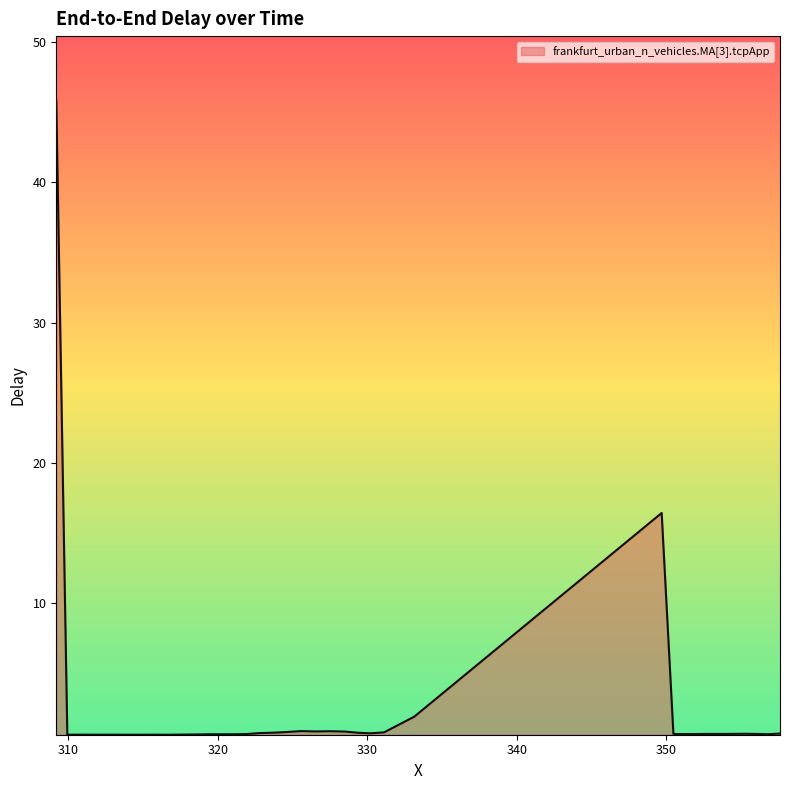

What is the difference between the maximum and minimum values?

45.2